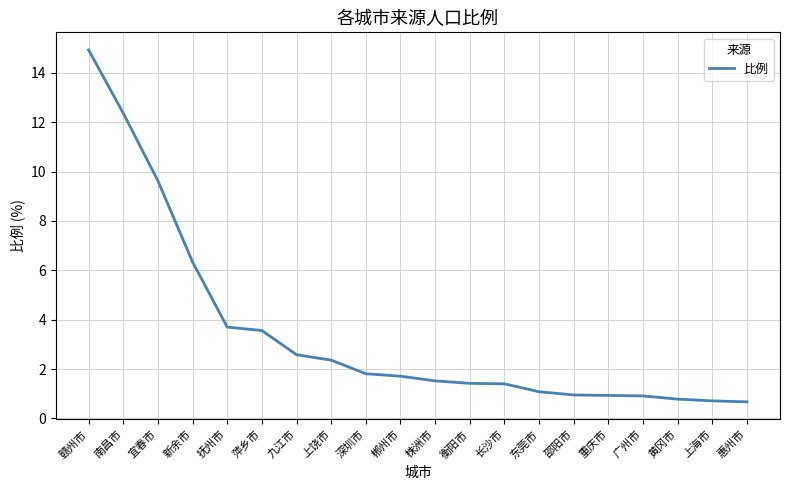

Which label corresponds to the largest value in the chart?

赣州市